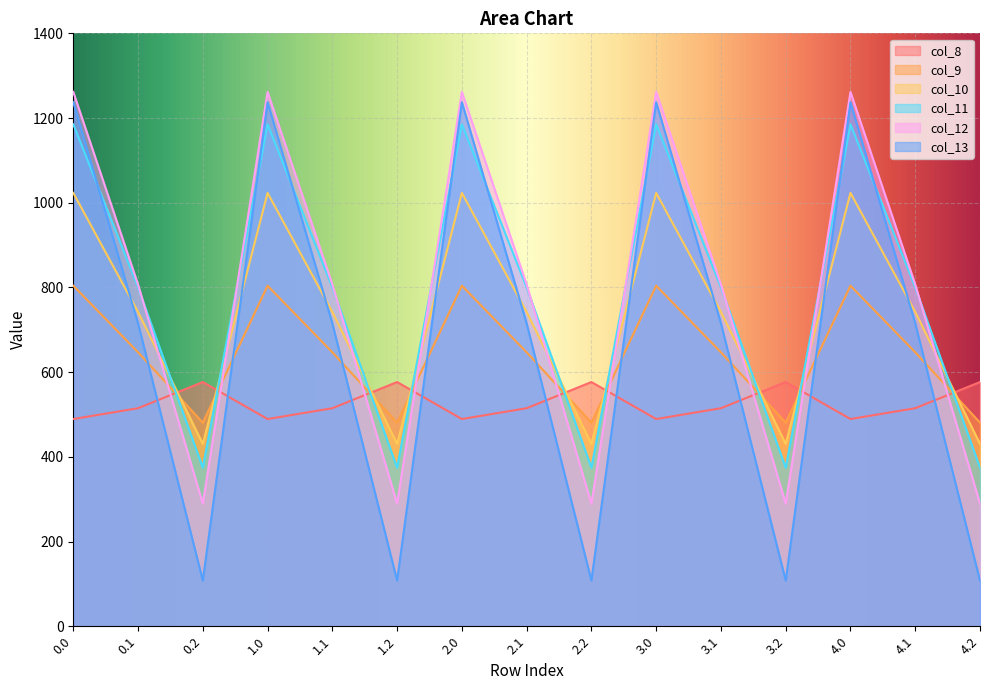

What is the value of the col_10 point at the 8th from the left?

742.1